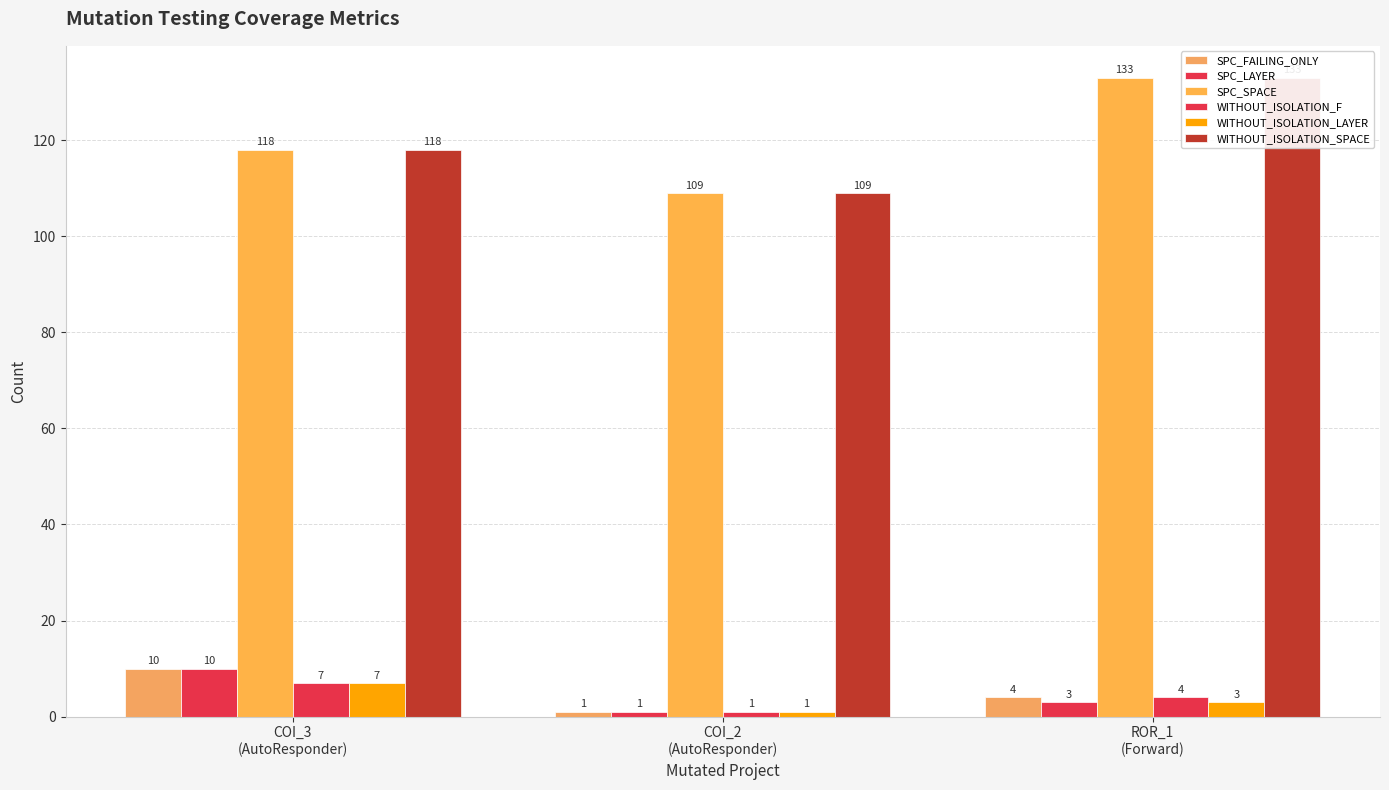

The value of WITHOUT_ISOLATION_F at ROR_1
(Forward) is 4. True or false?

True